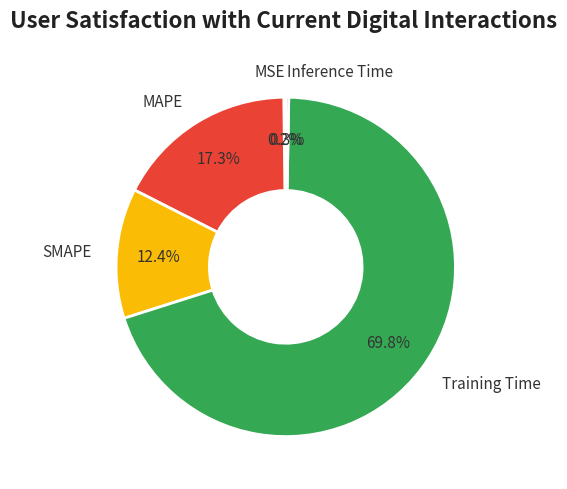

Which slice represents more than half of the pie?

Training Time